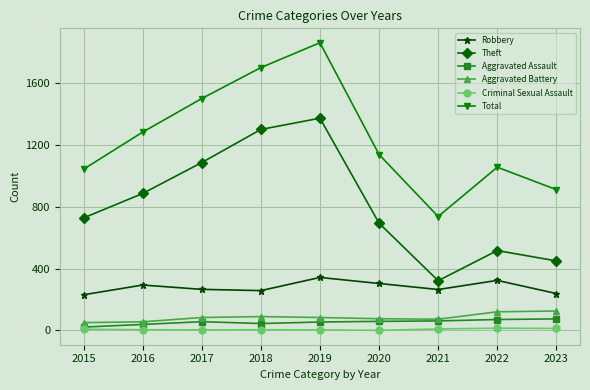

True or false: Robbery and Criminal Sexual Assault intersect in this chart.

False